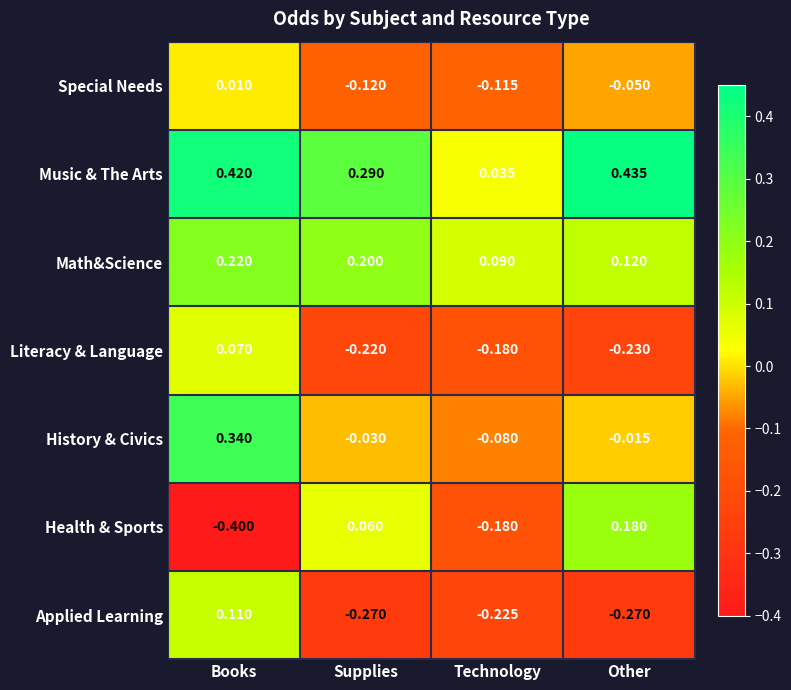

At how many categories does at least one series exceed 0?

4